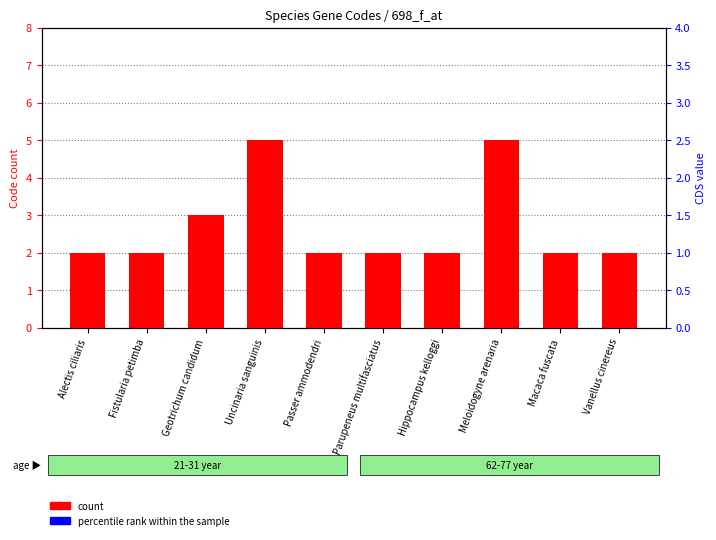

Which has a higher value, Passer ammodendri or Hippocampus kelloggi?

Passer ammodendri